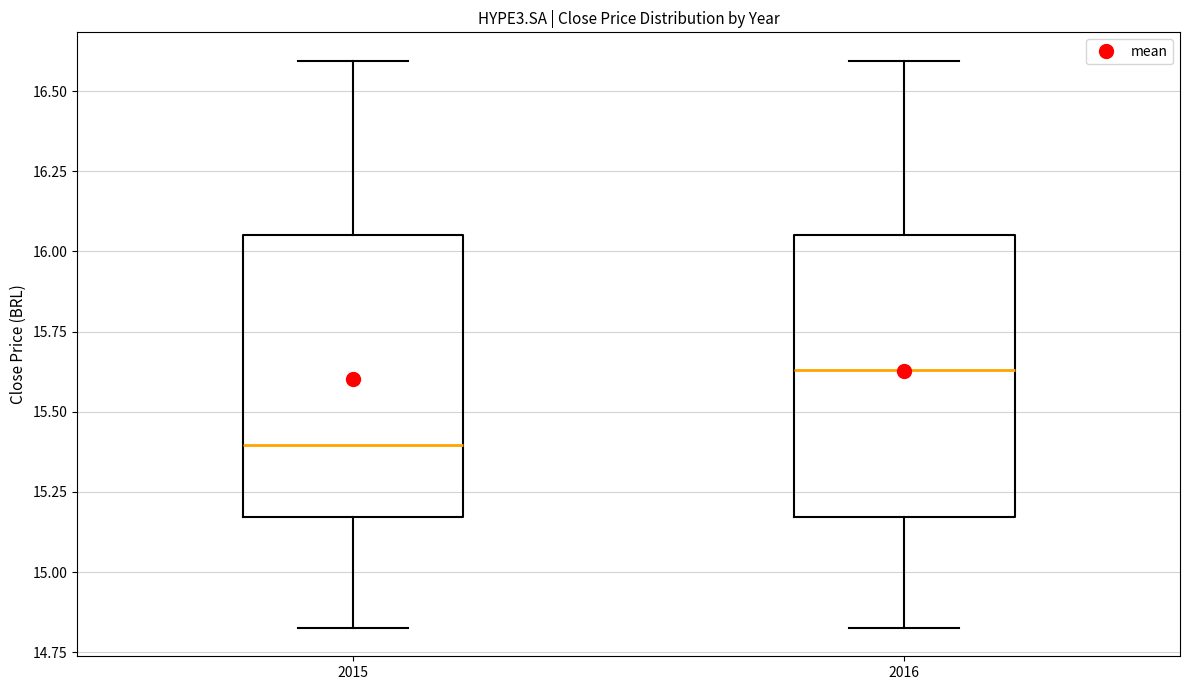

Where does the lower whisker of the box at x = 2016 end on the y-axis? The values are not printed on the chart, so give them approximately, as read against the axis.

14.85